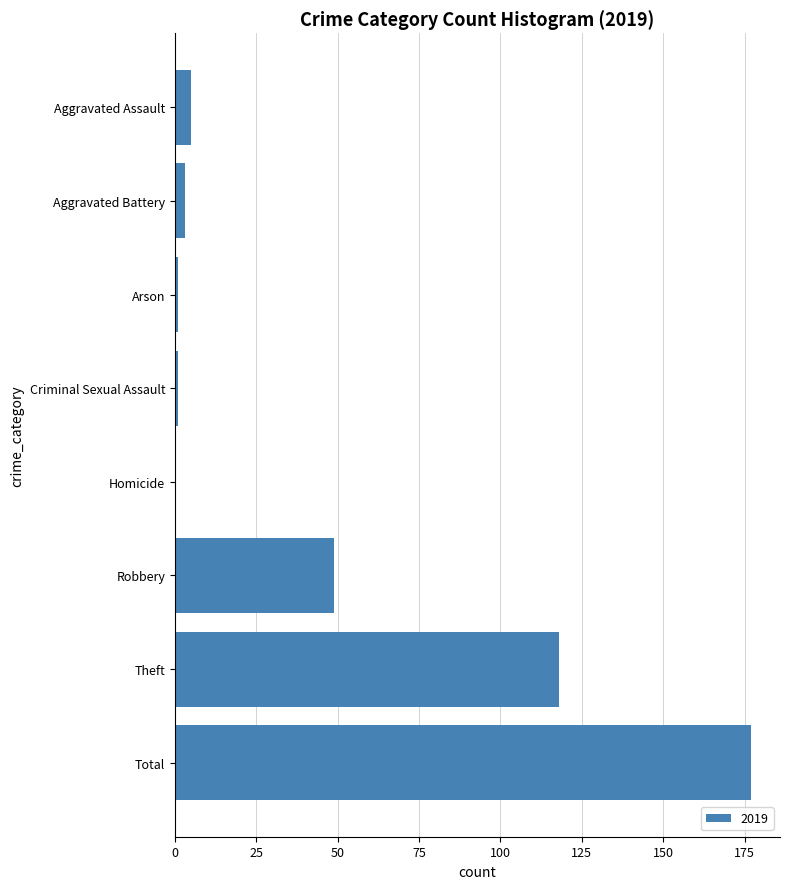

At which label is the value closest to 88?

Theft